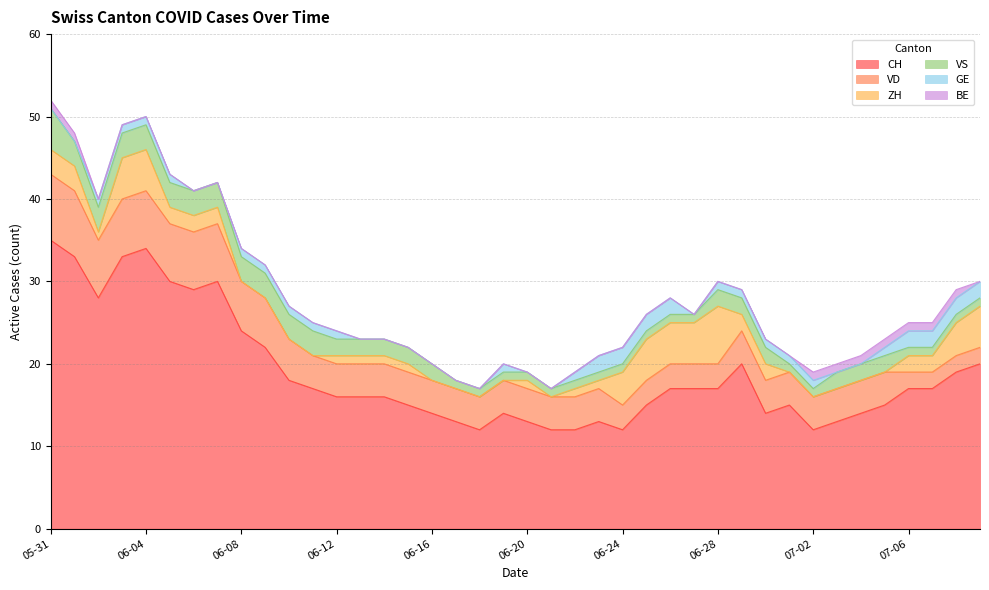

Reading left to right, extract all data points from this chart.

CH: 35	33	28	33	34	30	29	30	24	22	18	17	16	16	16	15	14	13	12	14	13	12	12	13	12	15	17	17	17	20	14	15	12	13	14	15	17	17	19	20
VD: 8	8	7	7	7	7	7	7	6	6	5	4	4	4	4	4	4	4	4	4	4	4	4	4	3	3	3	3	3	4	4	4	4	4	4	4	2	2	2	2
ZH: 3	3	1	5	5	2	2	2	0	0	0	0	1	1	1	1	0	0	0	0	1	0	1	1	4	5	5	5	7	2	2	0	0	0	0	0	2	2	4	5
VS: 5	3	3	3	3	3	3	3	3	3	3	3	2	2	2	2	2	1	1	1	1	1	1	1	1	1	1	1	2	2	2	1	1	2	2	2	1	1	1	1
GE: 0	0	1	1	1	1	0	0	1	1	1	1	1	0	0	0	0	0	0	1	0	0	1	2	2	2	2	0	1	1	1	1	1	0	0	1	2	2	2	2
BE: 1	1	0	0	0	0	0	0	0	0	0	0	0	0	0	0	0	0	0	0	0	0	0	0	0	0	0	0	0	0	0	0	1	1	1	1	1	1	1	0